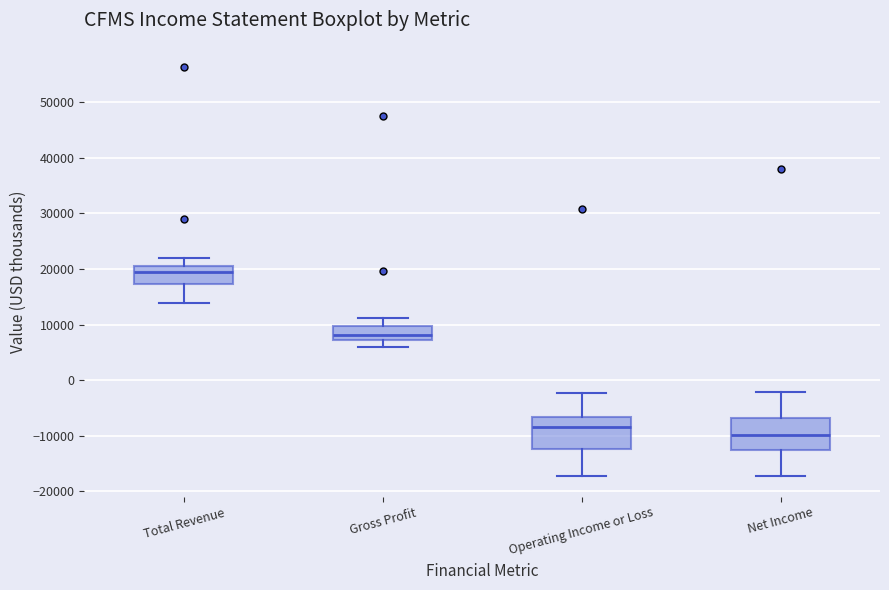

Which box's median line is the highest?

Total Revenue